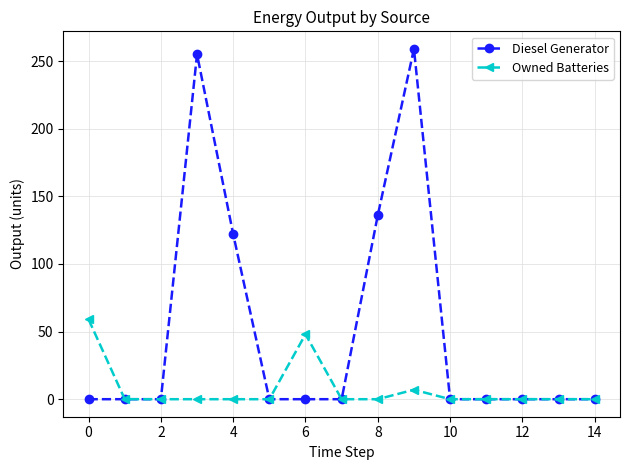

How many values in the Diesel Generator series exceed 0?

4